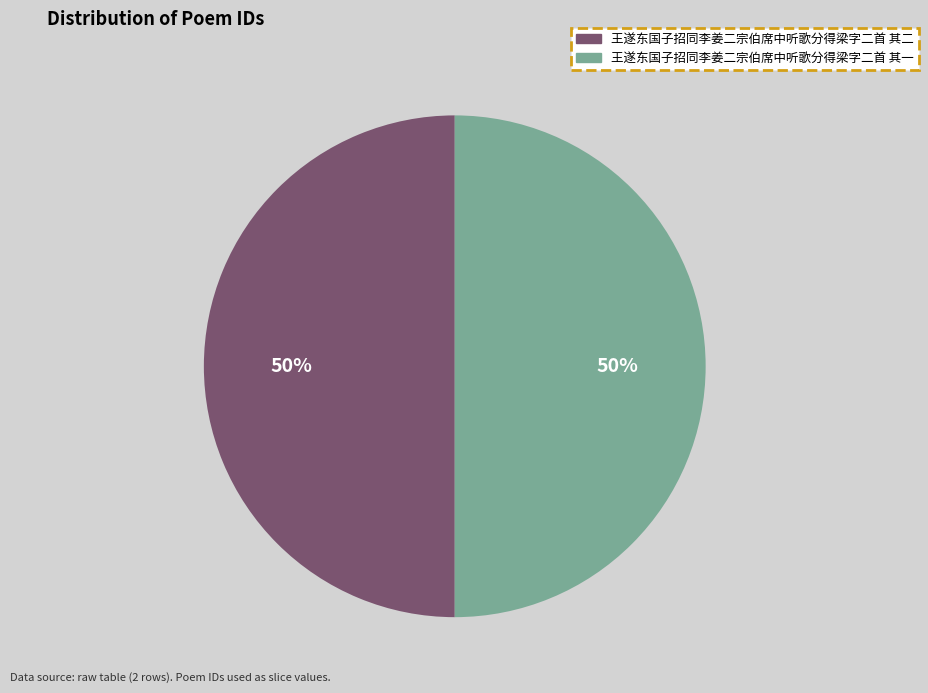

To the nearest percent, what percentage of the pie is 王遂东国子招同李姜二宗伯席中听歌分得梁字二首 其二?

50%